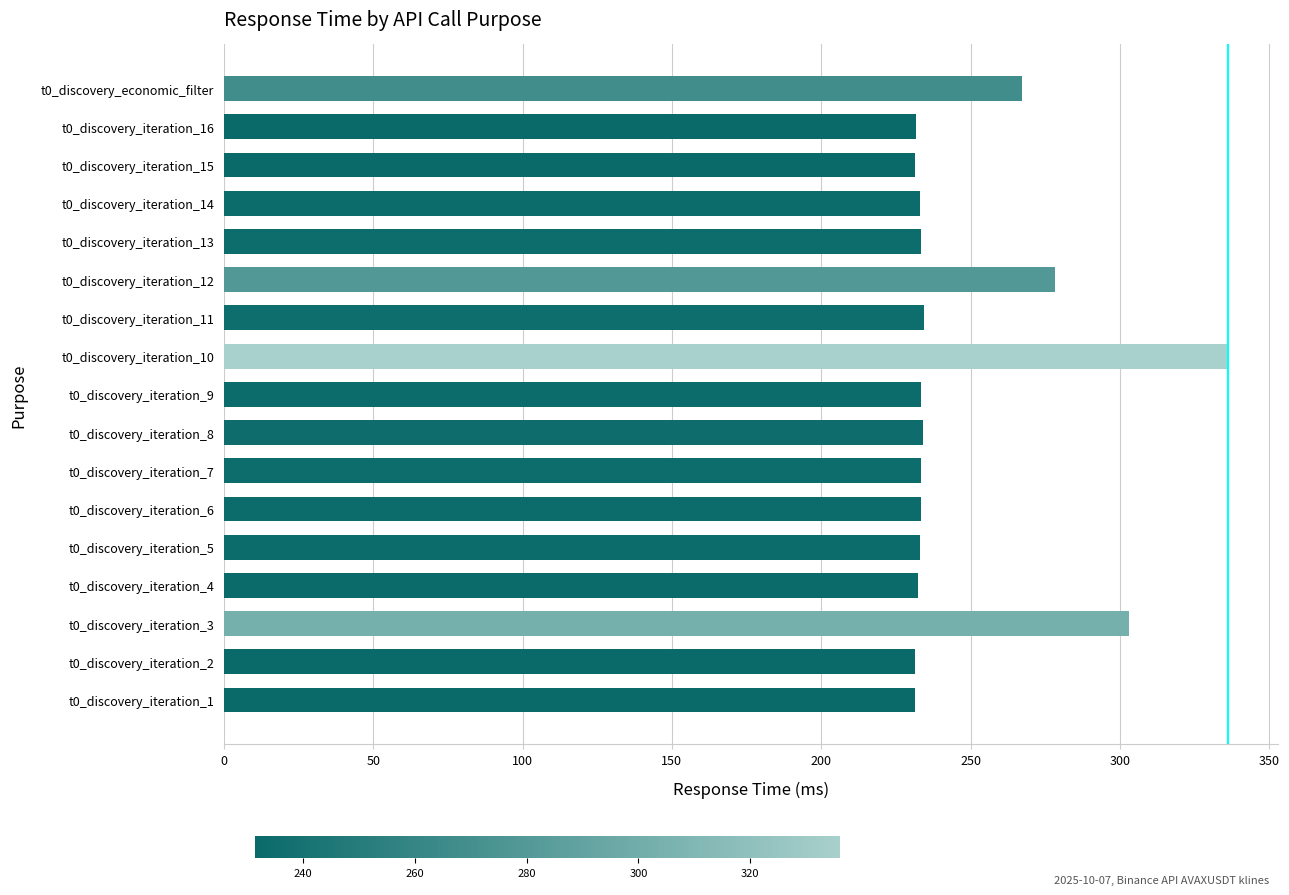

What is the sum of all values?

4212.0